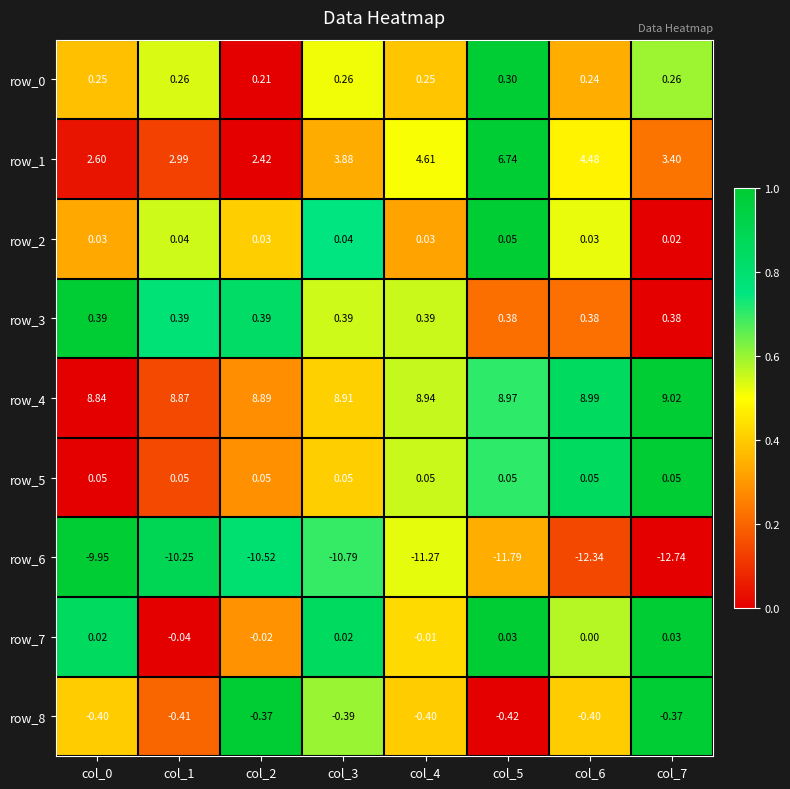

What is the difference between the second highest and minimum values in the row_6 series?

2.5